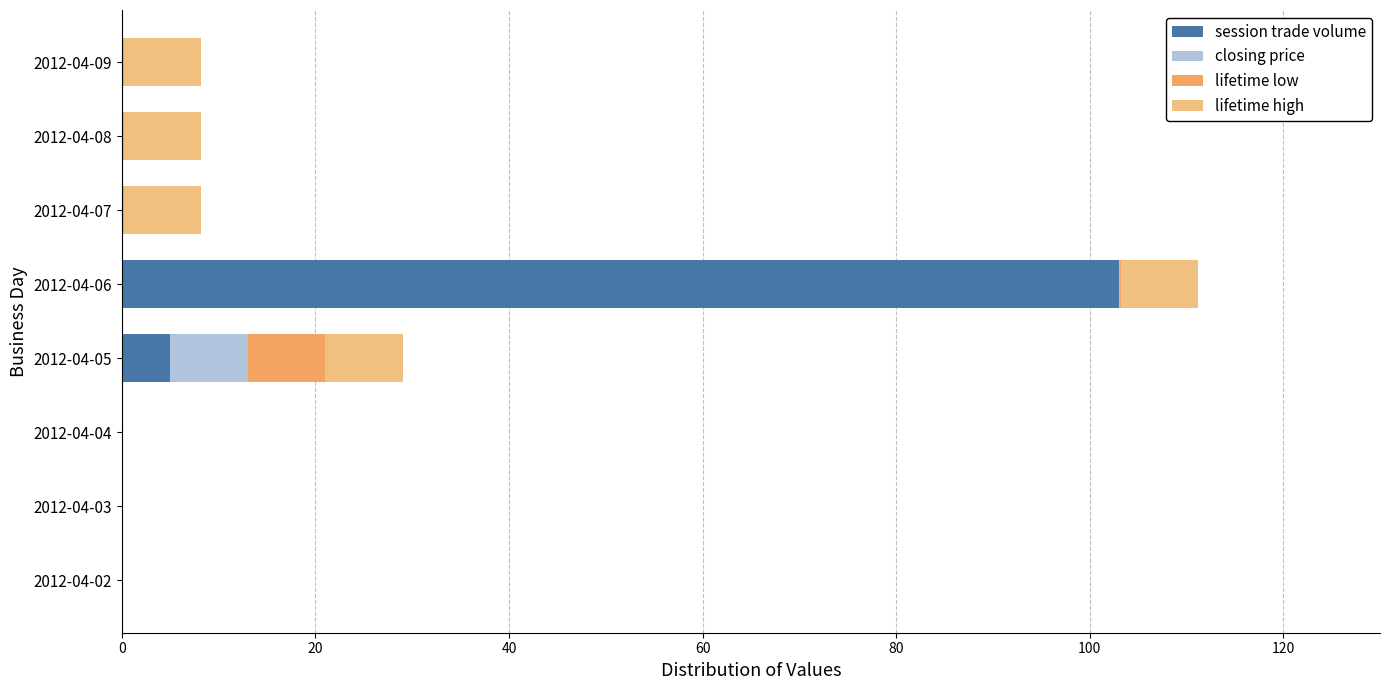

What is the sum of the session trade volume values at 2012-04-05 and 2012-04-03?

5.0